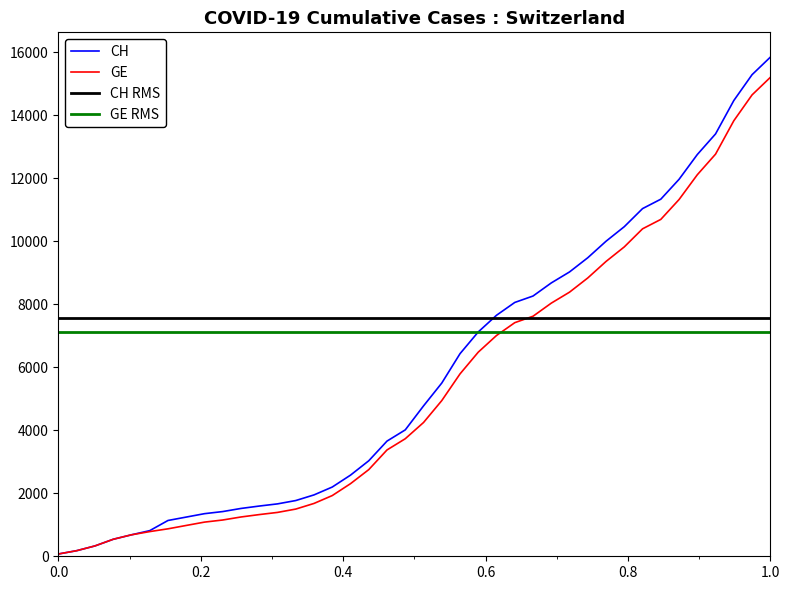

What is the average value of the CH series?

5834